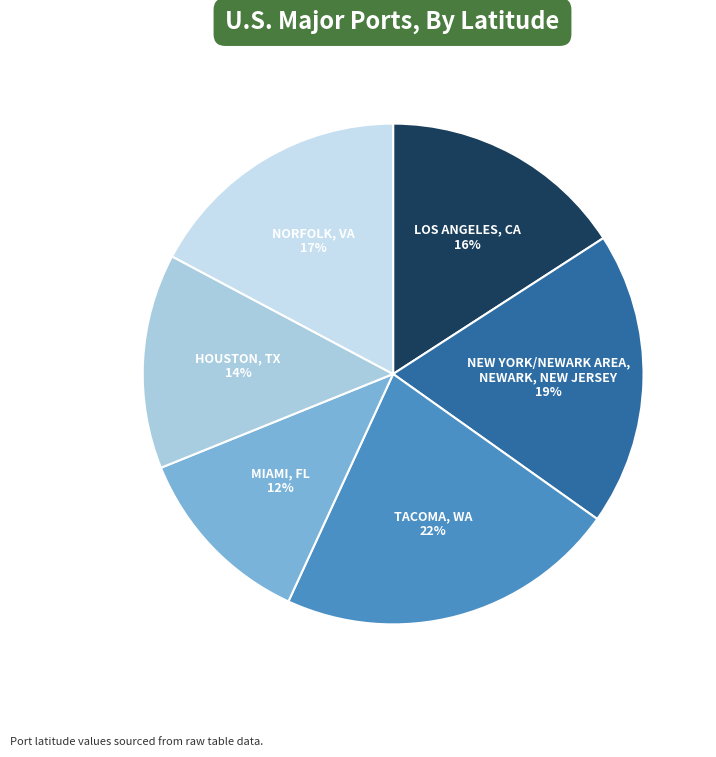

How many slices are in this pie chart?

6